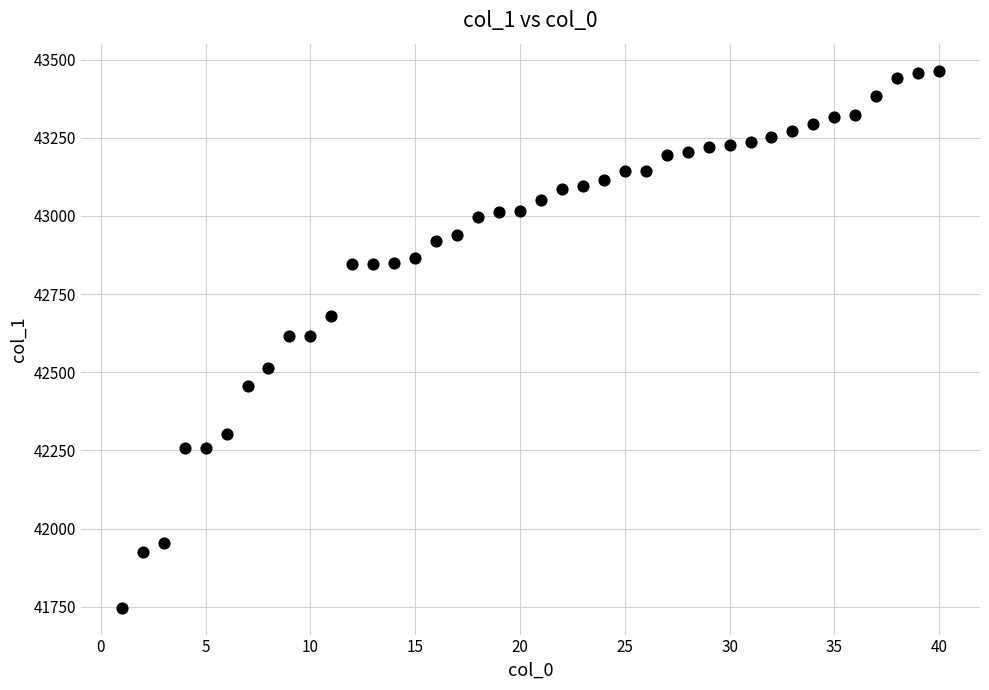

What is the range of X values (max minus min)?

39